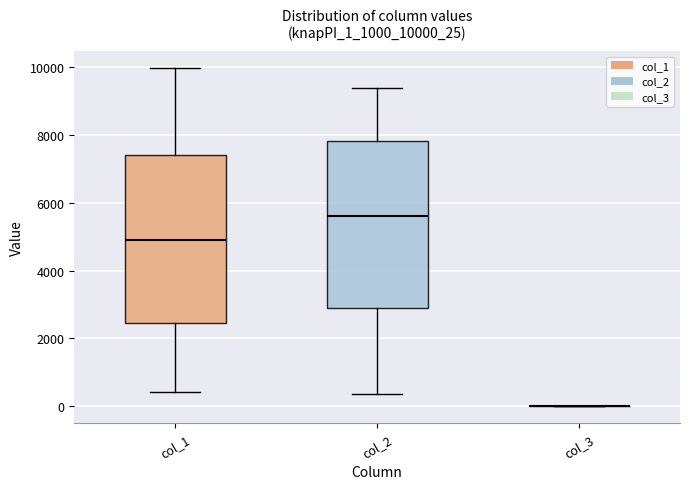

Reading left to right, read every box against the y-axis: the position of its median line, the range the box covers, and the ends of its whiskers. The values are not printed on the chart, so give them approximately, as read against the axis.

col_1: median 5000, box 2400 to 7400, whiskers 400 to 10000
col_2: median 5600, box 2800 to 7800, whiskers 400 to 9400
col_3: box collapsed to a line at 0, whiskers 0 to 0